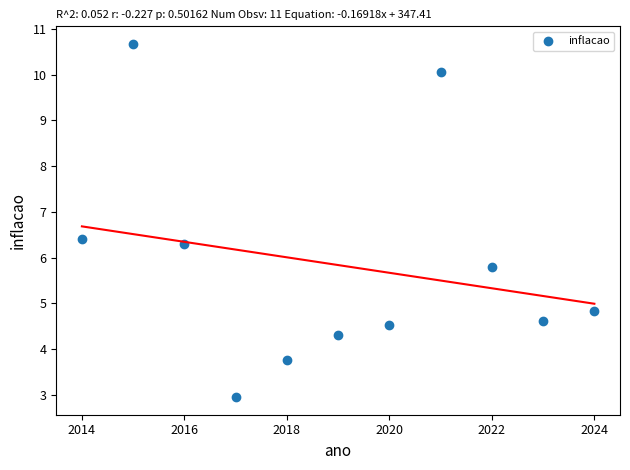

What is the range of Y values (max minus min)?

7.7